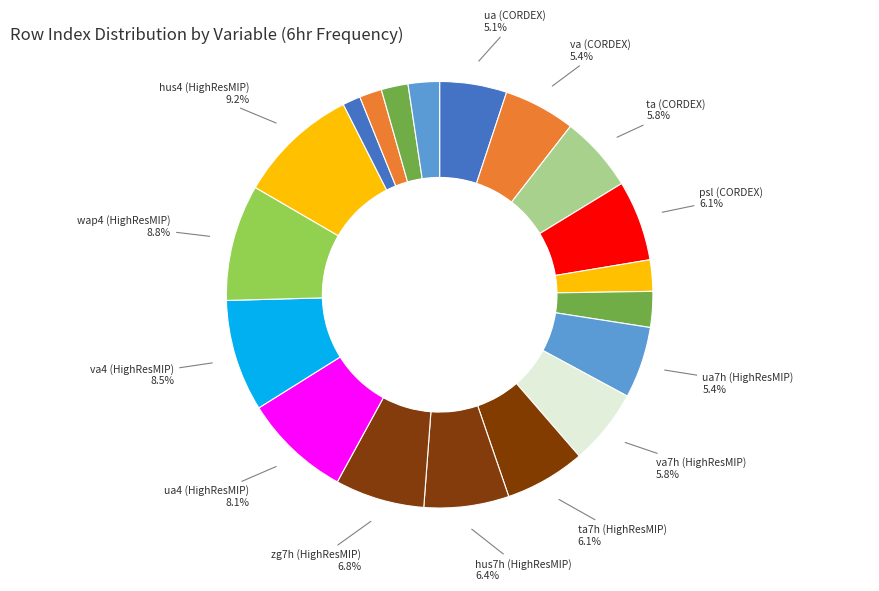

Is there any slice that represents more than half of the pie?

No